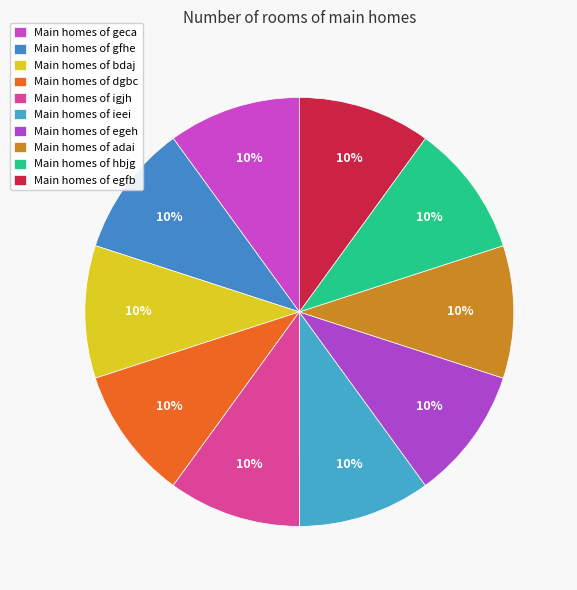

Count the number of slices in the pie.

10